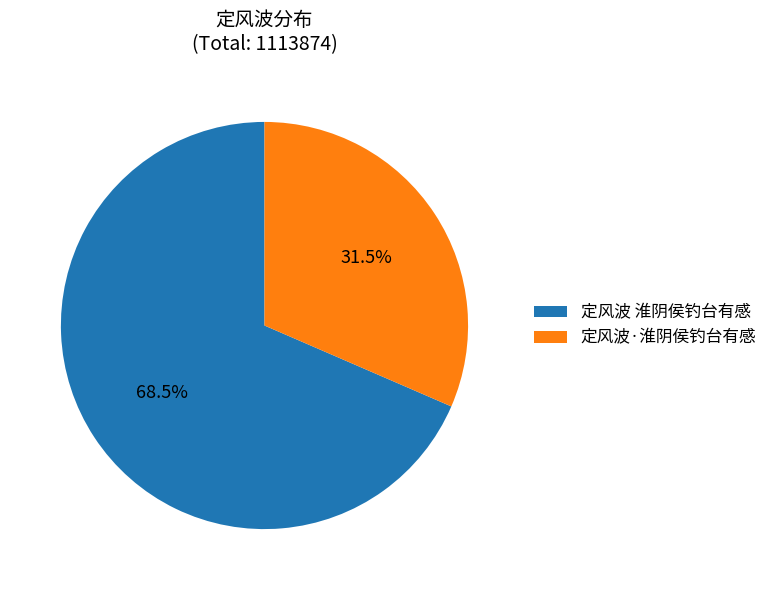

To the nearest percent, what is the difference between the largest and smallest slice percentages?

37%